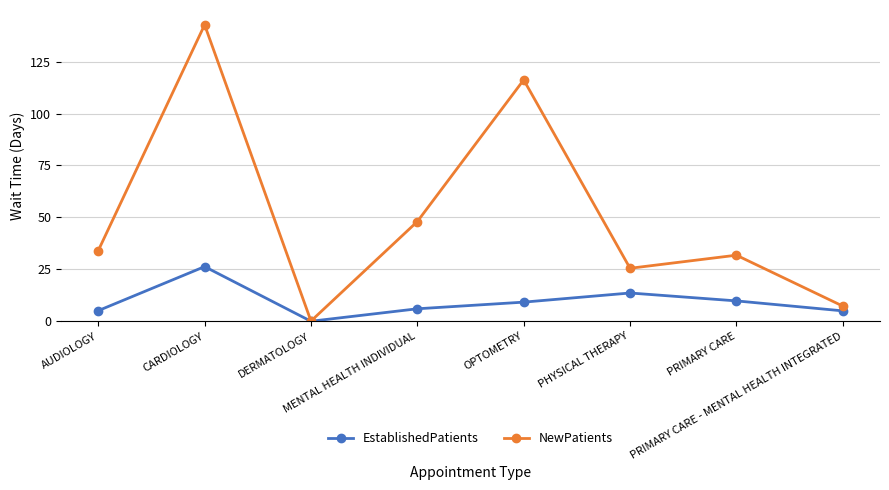

Which series has the largest total across all categories?

NewPatients